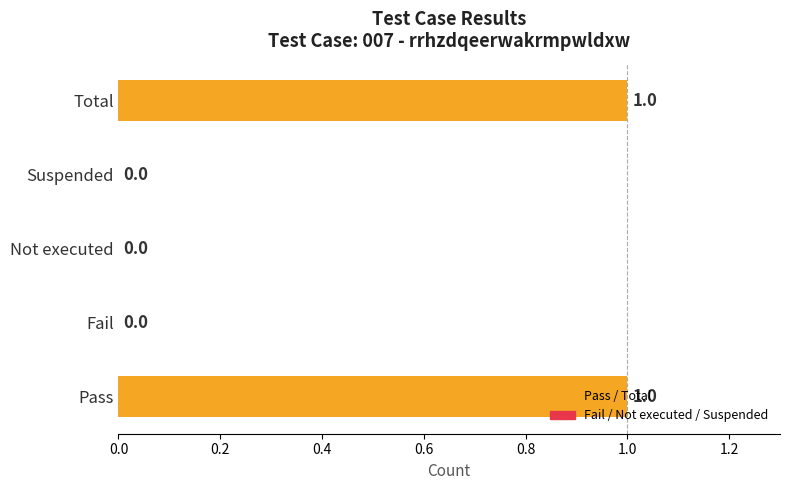

The chart shows a value of 0 at Suspended. True or false?

True